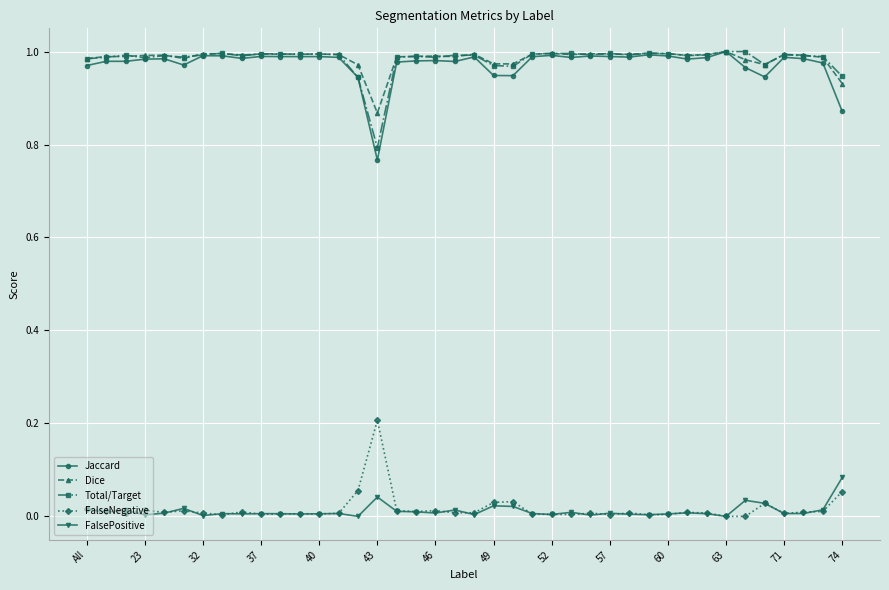

How many lines are shown in the chart?

5